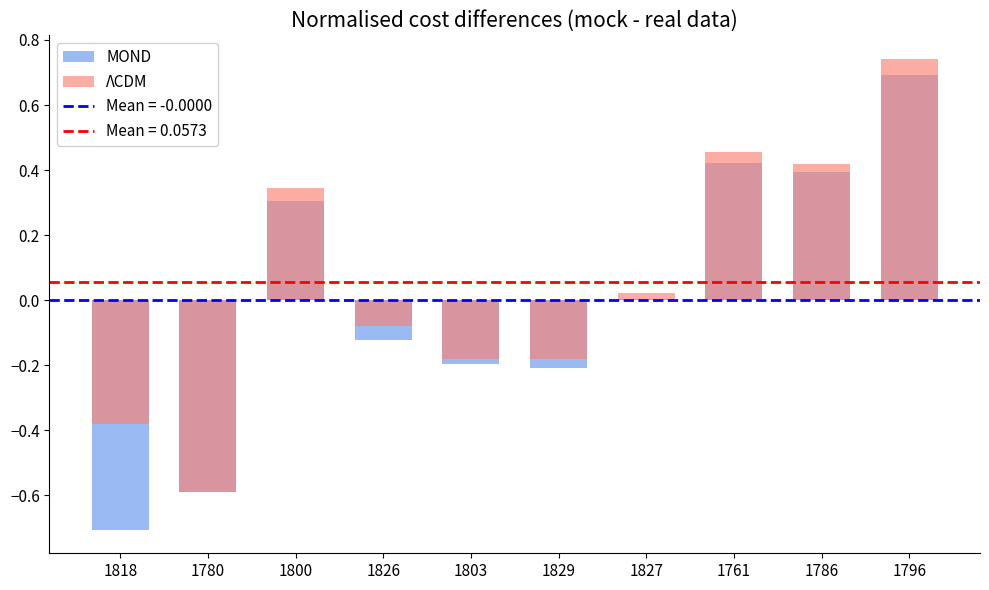

Reading left to right, what are all the values shown in this chart?

MOND: -0.7	-0.6	0.3	-0.1	-0.2	-0.2	0.0	0.4	0.4	0.7
ΛCDM: -0.4	-0.6	0.3	-0.1	-0.2	-0.2	0.0	0.5	0.4	0.7